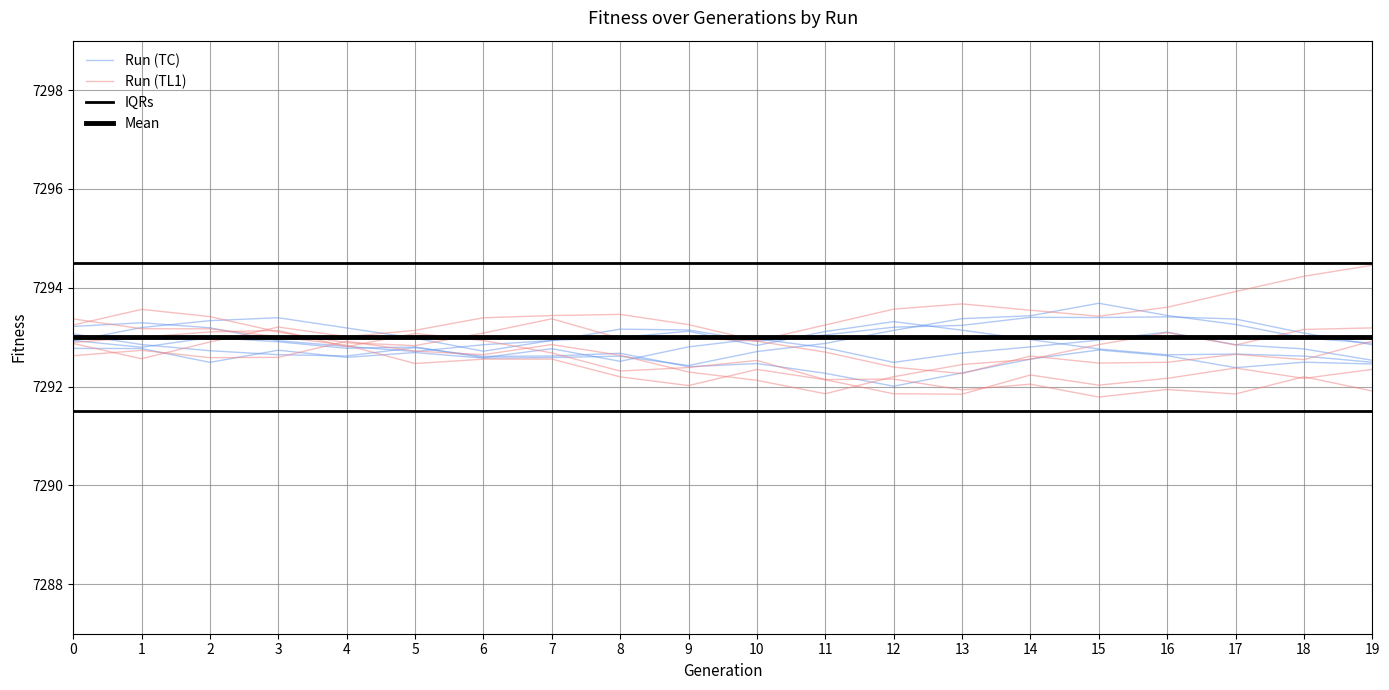

Reading left to right, extract all data points from this chart.

Run (TC): 7292.9	7293.2	7293.3	7293.4	7293.2	7293.0	7292.7	7292.9	7293.0	7293.1	7292.8	7293.1	7293.3	7293.1	7293.0	7292.8	7292.6	7292.7	7292.6	7292.5
Run (TL1): 7292.6	7292.7	7292.6	7292.6	7292.9	7292.7	7292.6	7292.9	7292.6	7292.3	7292.1	7291.9	7292.2	7292.4	7292.6	7292.9	7293.1	7292.8	7293.2	7293.2
IQRs: 7294.5	7294.5	7294.5	7294.5	7294.5	7294.5	7294.5	7294.5	7294.5	7294.5	7294.5	7294.5	7294.5	7294.5	7294.5	7294.5	7294.5	7294.5	7294.5	7294.5
Mean: 7293.0	7293.0	7293.0	7293.0	7293.0	7293.0	7293.0	7293.0	7293.0	7293.0	7293.0	7293.0	7293.0	7293.0	7293.0	7293.0	7293.0	7293.0	7293.0	7293.0